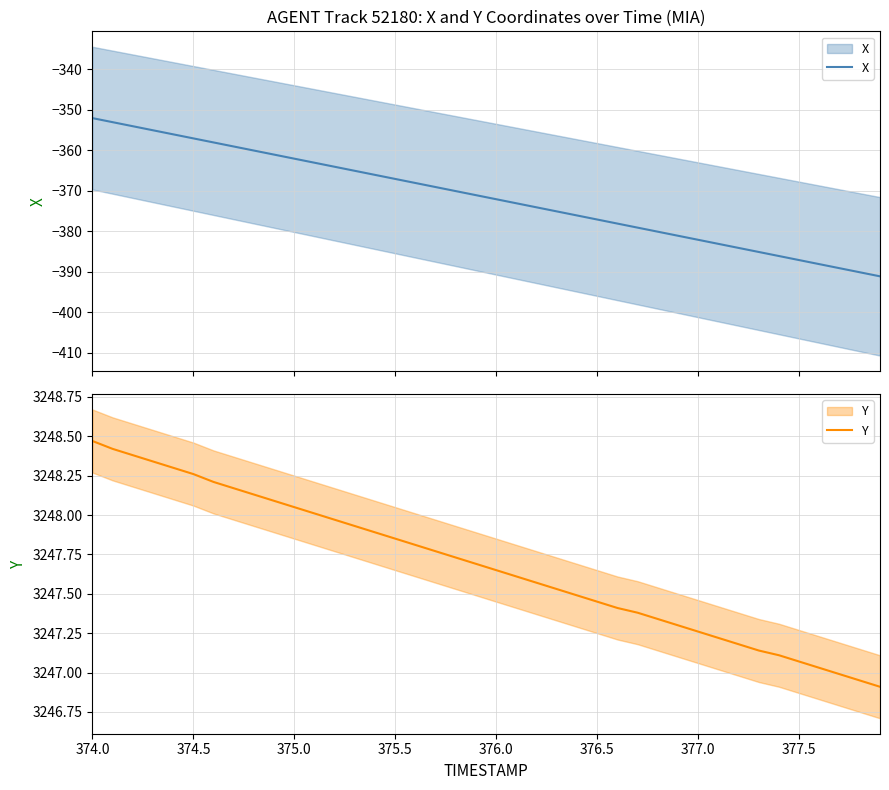

Reading left to right, what are all the values shown in this chart?

X: -352.1	-353.1	-354.1	-355.1	-356.1	-357.1	-358.1	-359.1	-360.1	-361.1	-362.1	-363.1	-364.1	-365.1	-366.1	-367.1	-368.1	-369.1	-370.1	-371.1	-372.1	-373.1	-374.1	-375.1	-376.1	-377.1	-378.1	-379.1	-380.1	-381.1	-382.1	-383.1	-384.1	-385.1	-386.1	-387.1	-388.1	-389.1	-390.1	-391.1
Y: 3248.5	3248.4	3248.4	3248.3	3248.3	3248.3	3248.2	3248.2	3248.1	3248.1	3248.1	3248.0	3248.0	3247.9	3247.9	3247.8	3247.8	3247.8	3247.7	3247.7	3247.7	3247.6	3247.6	3247.5	3247.5	3247.4	3247.4	3247.4	3247.3	3247.3	3247.3	3247.2	3247.2	3247.1	3247.1	3247.1	3247.0	3247.0	3246.9	3246.9